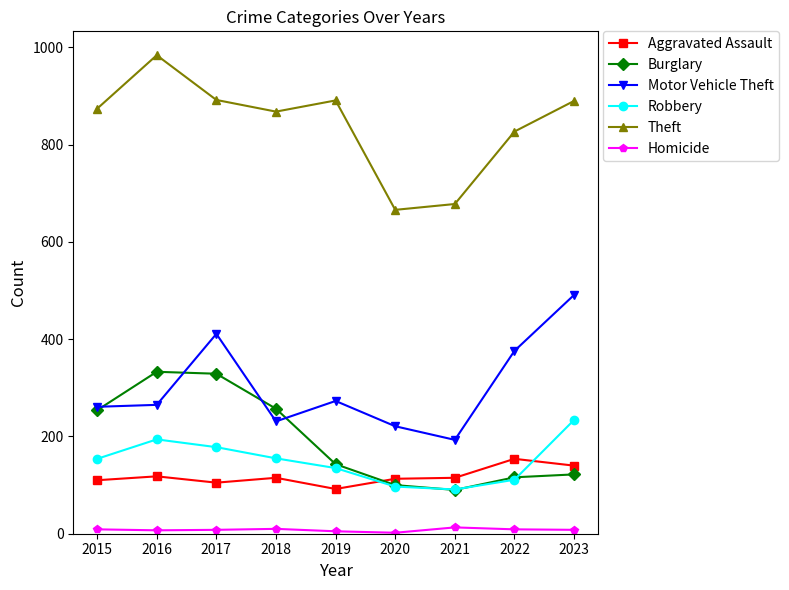

What is the value of the Burglary point at the 1st from the left?

254